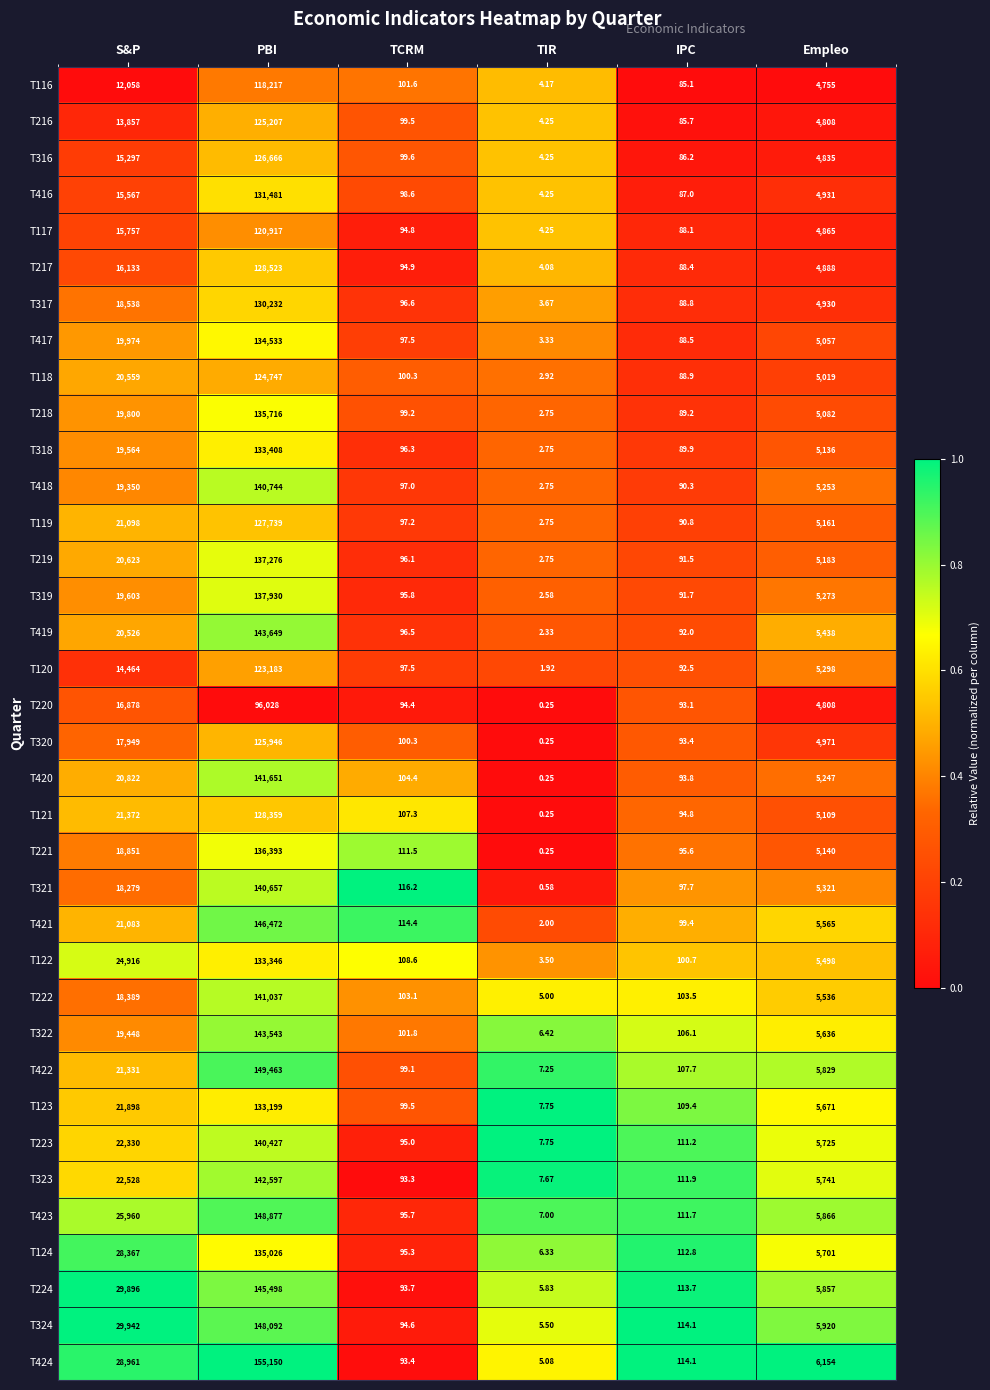

Which category has the lowest value in the T422 series?

TIR